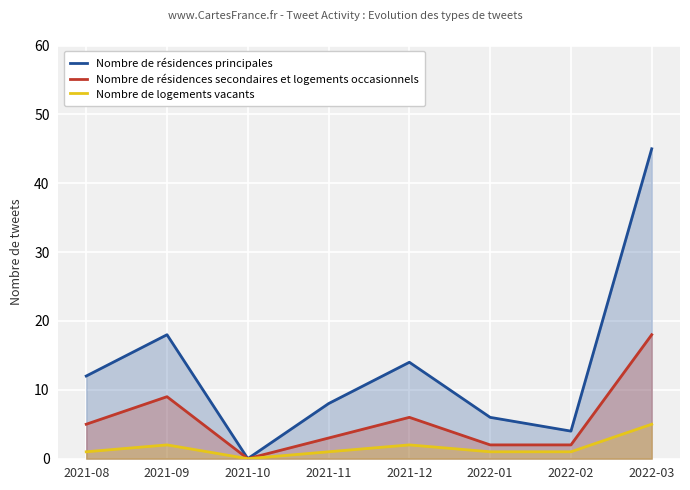

What is the difference between the maximum and minimum values in the Nombre de résidences secondaires et logements occasionnels series?

18